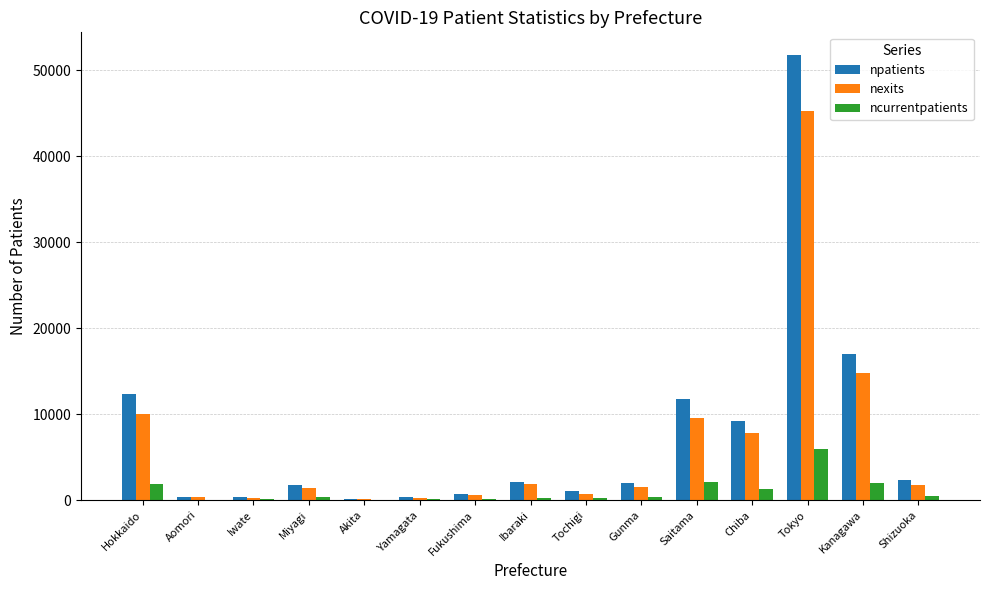

What is the spread (max minus min) of values at Chiba?

7892